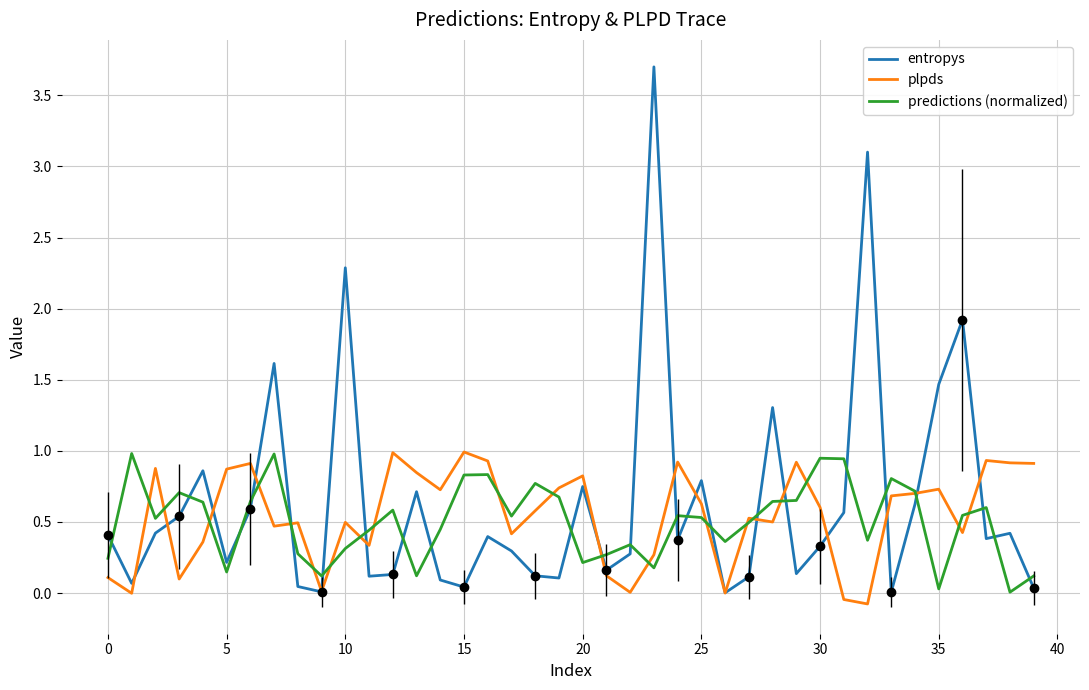

Count the number of data series in this chart.

3